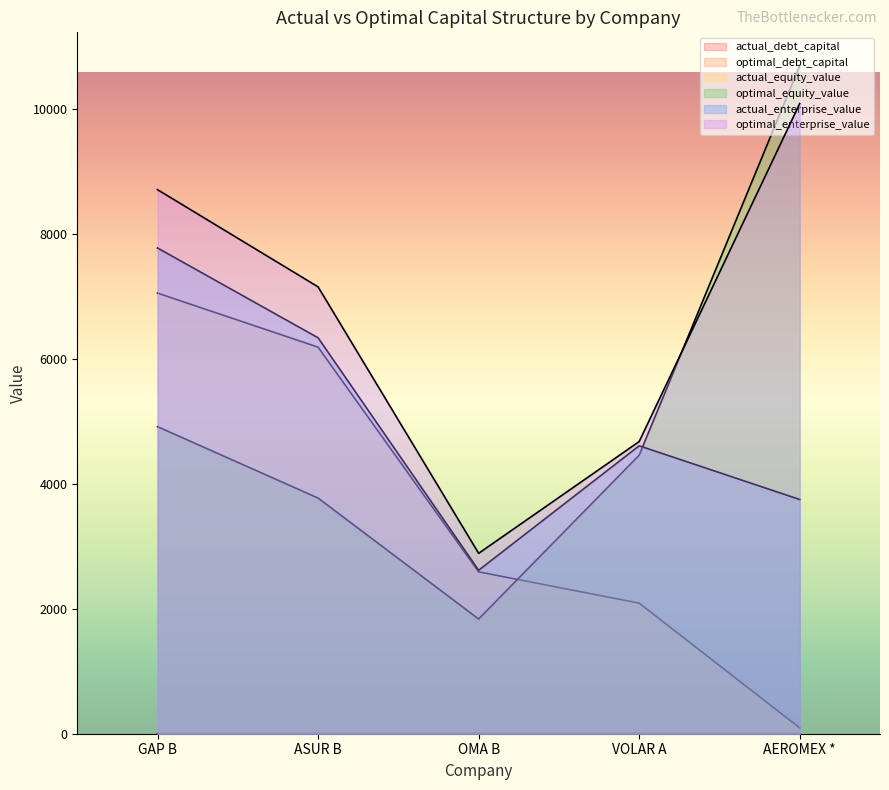

Where is the first local minimum for optimal_equity_value?

OMA B